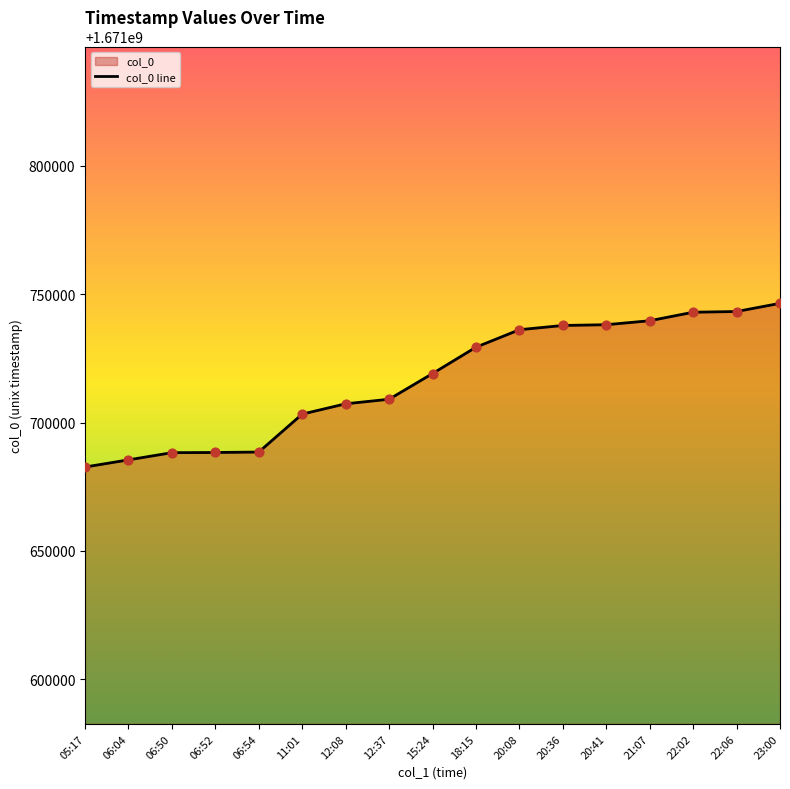

What is the change in value from 20:36 to 22:06?

+5432